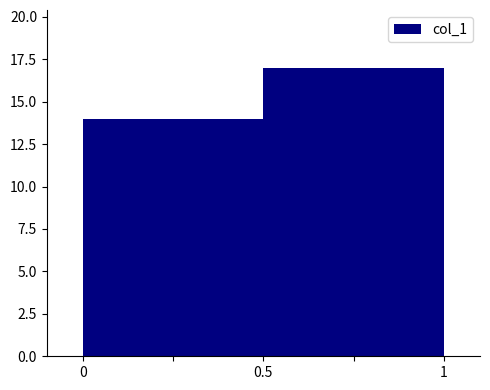

Reading left to right, list every bar in this chart as the range it spans on the x-axis followed by its height. The values are not printed on the chart, so give them approximately, as read against the axis.

0 to 0.5: 14
0.5 to 1: 17